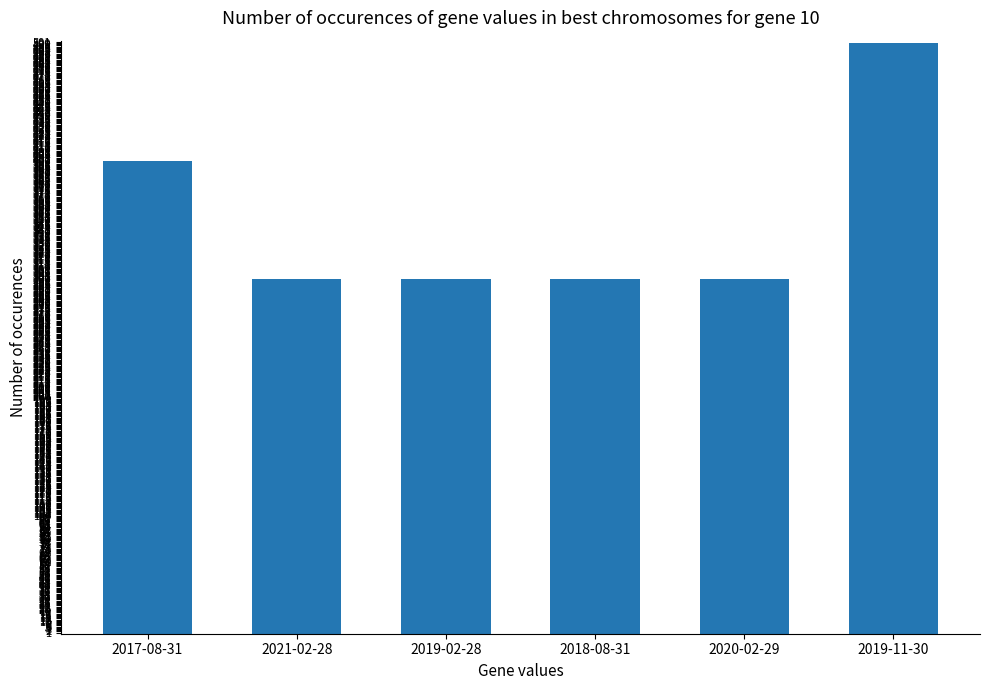

Is it true that the value at 2019-11-30 is 500?

True